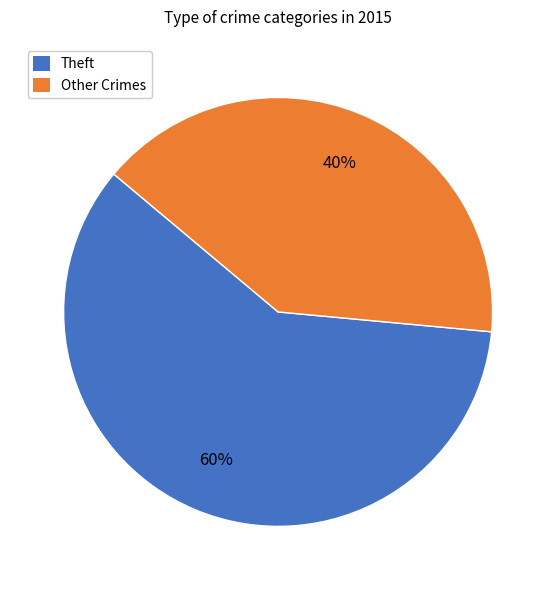

Approximately how many times larger is the value at Theft compared to Other Crimes?

1.5